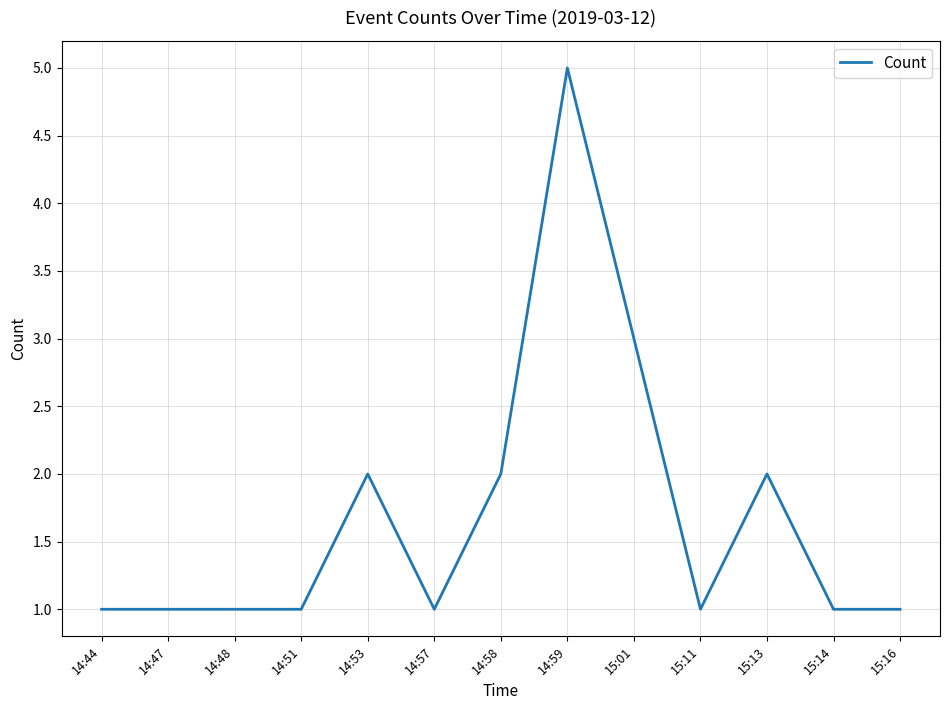

What position from the right is 14:59?

6